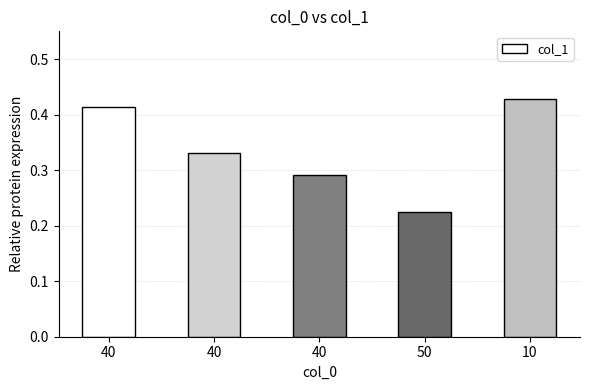

How many data points does each series have?

5